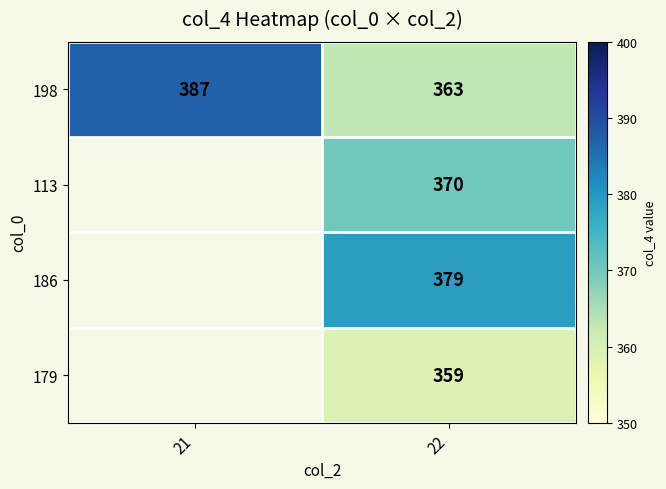

Is it true that 179 equals 359 at 22?

True